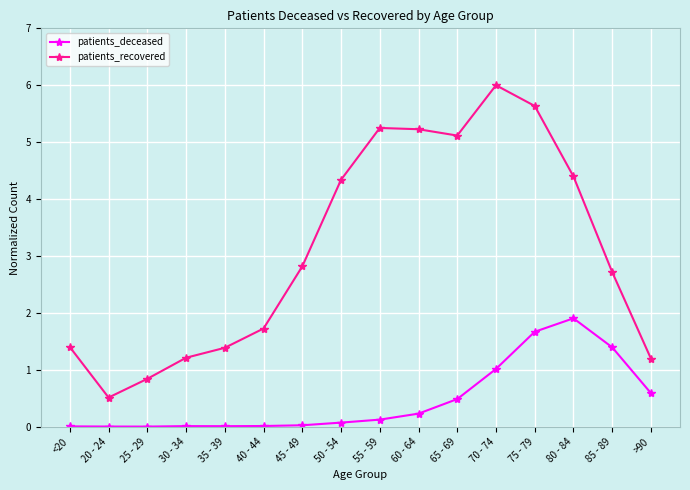

Rank the series at 25 - 29 from highest to lowest value.

patients_recovered, patients_deceased